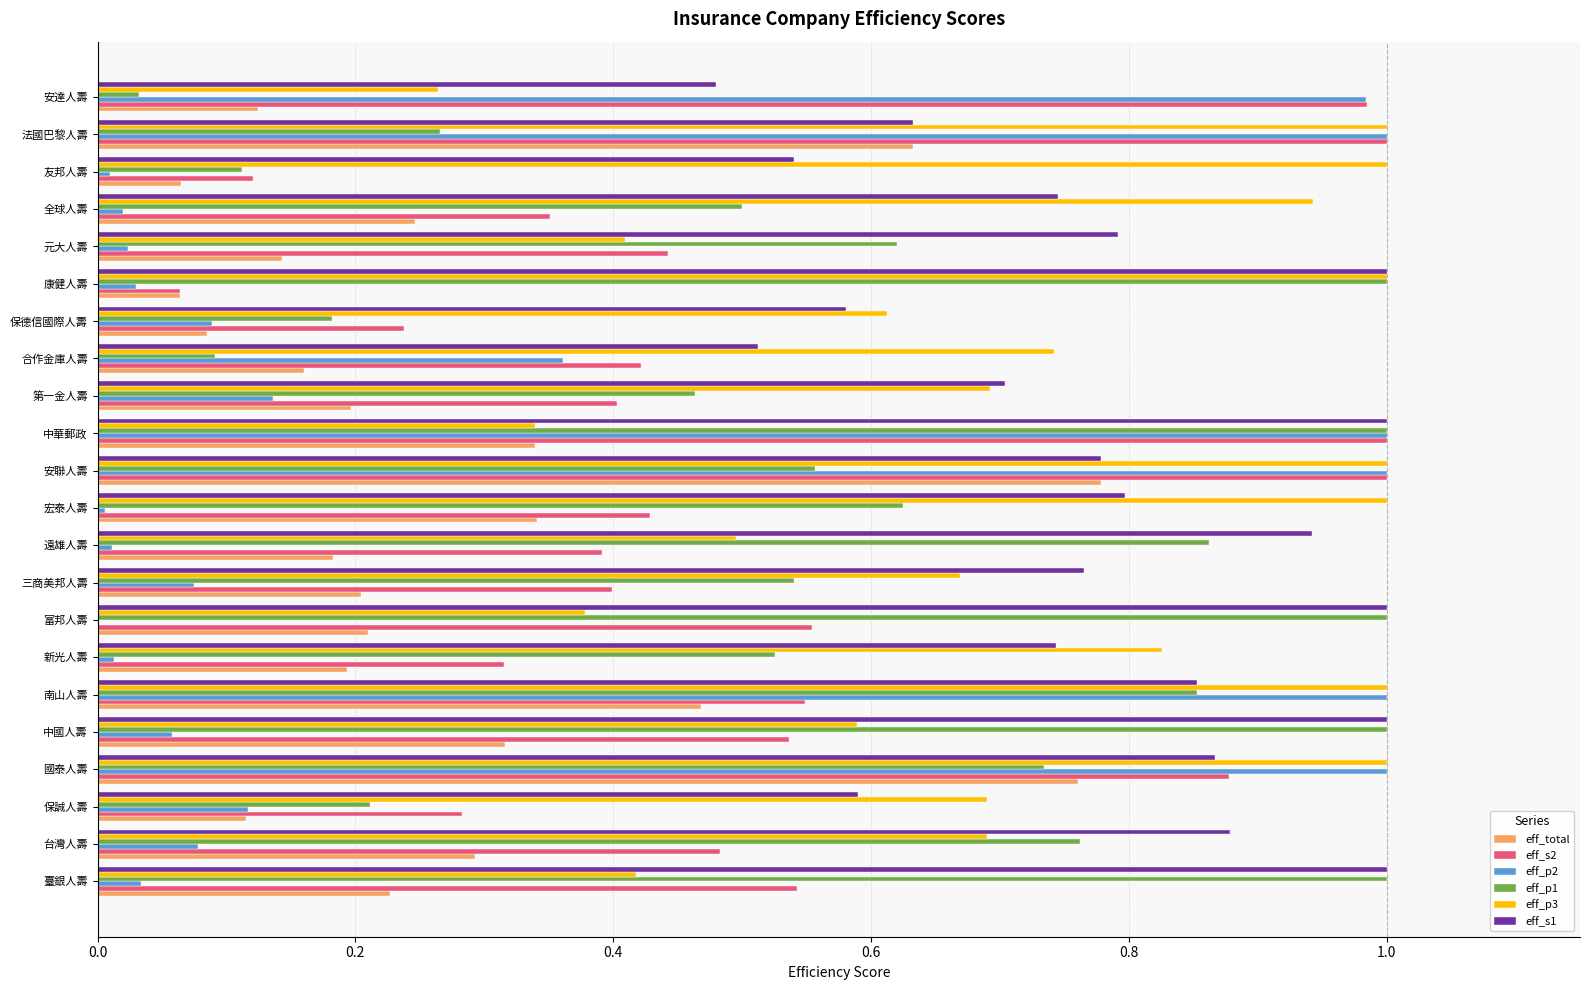

What is the sum of the eff_s1 values at 中國人壽 and 安達人壽?

1.5